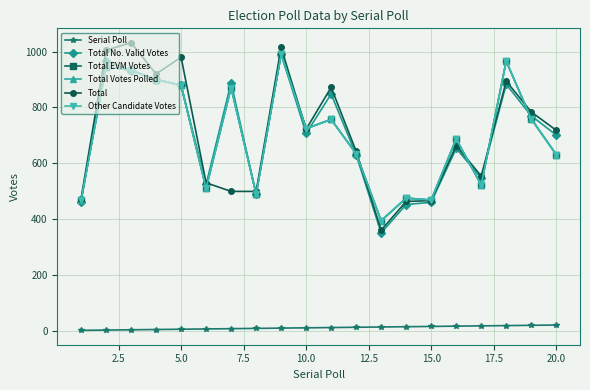

Is this an area chart (filled region under the line)?

No